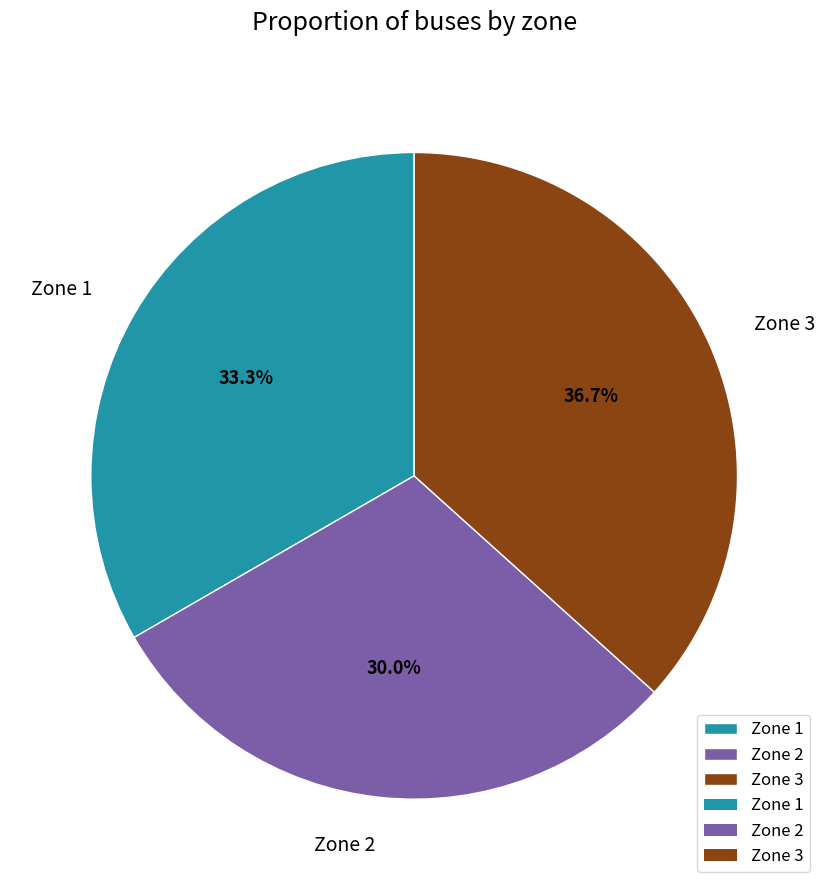

Is there a majority slice in this chart?

No